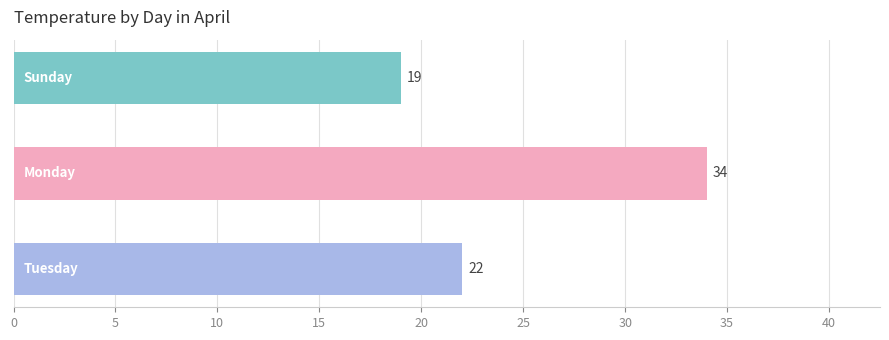

What is the maximum value shown in the chart?

34